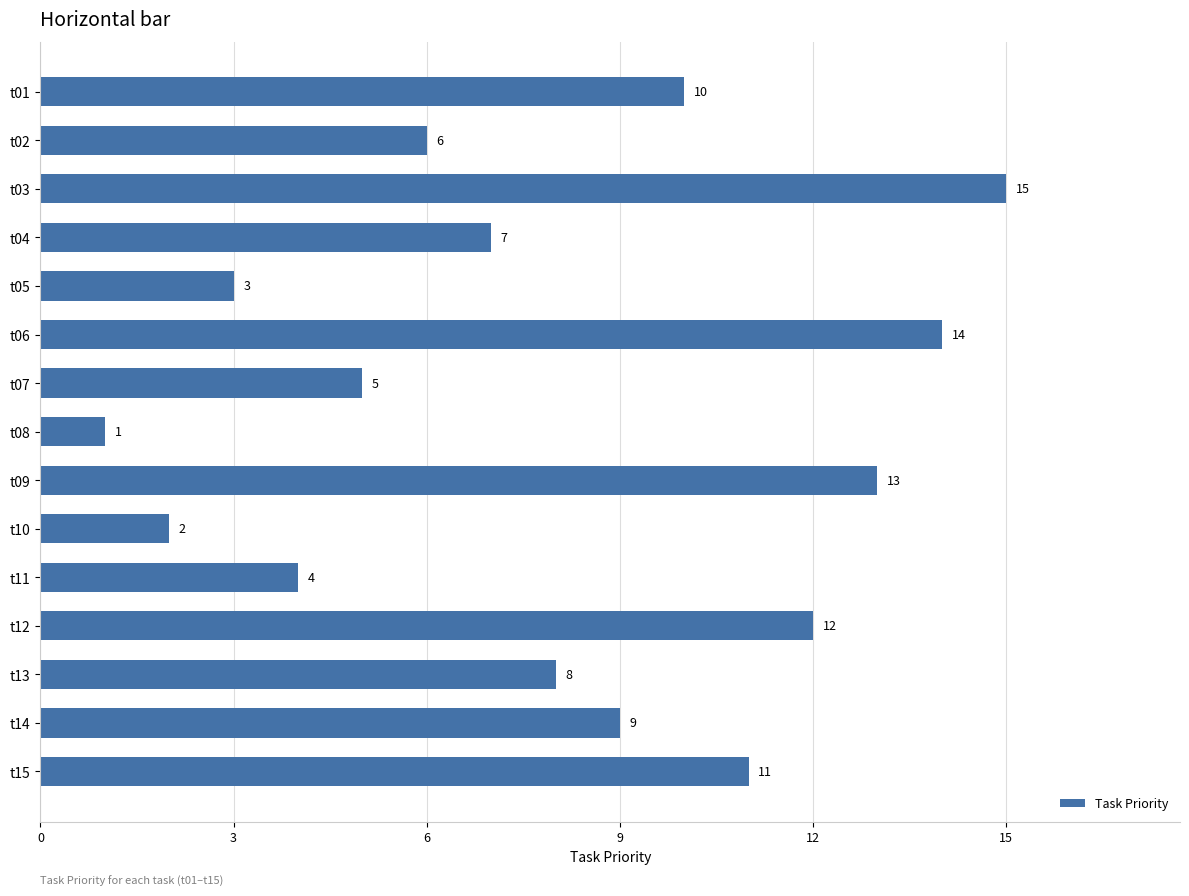

Which has a higher value, t12 or t08?

t12